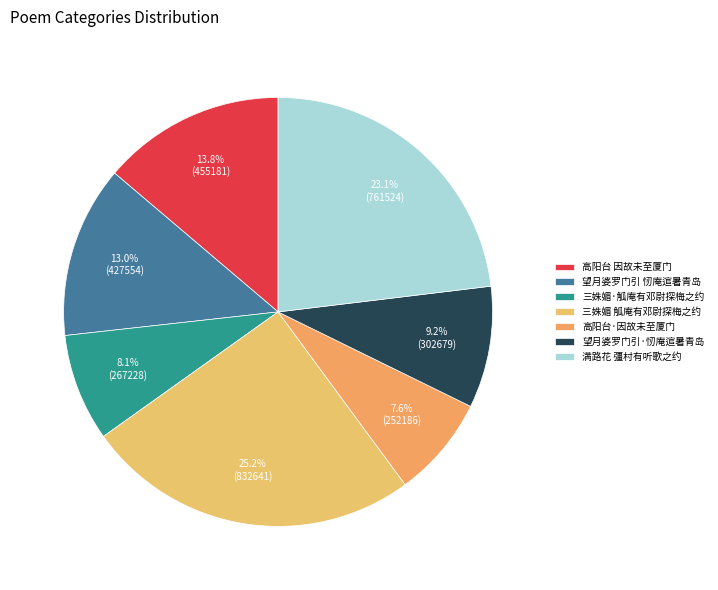

To the nearest percent, what is the average slice percentage?

14%